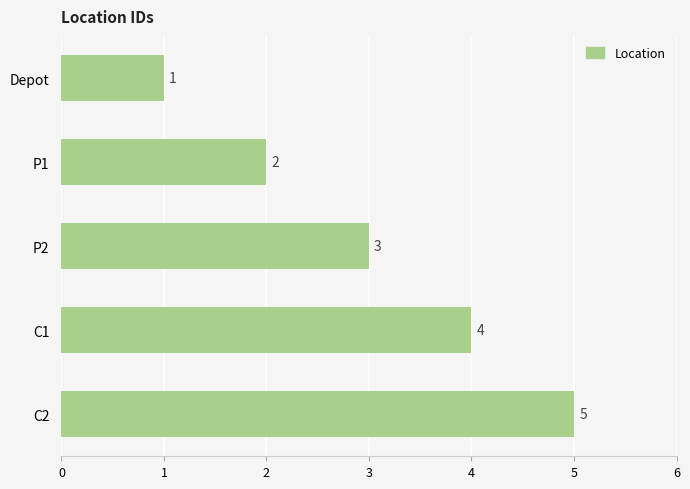

The value at C1 is 4. True or false?

True